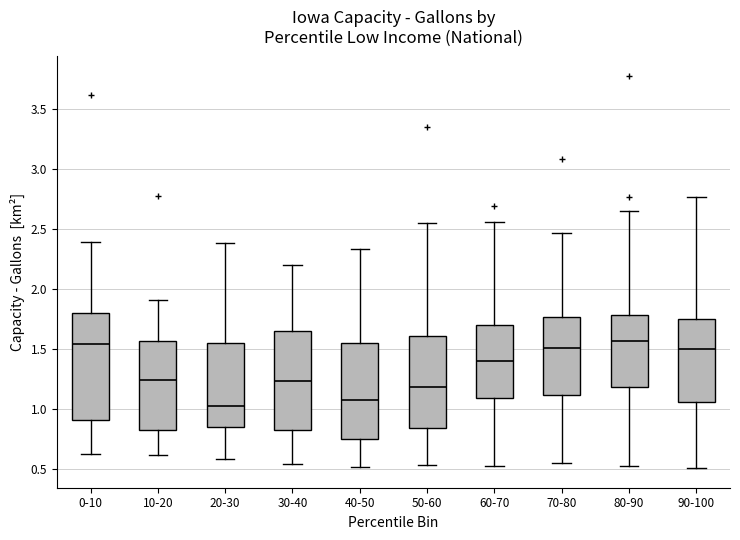

Reading left to right, read every box against the y-axis: the position of its median line, the range the box covers, and the ends of its whiskers. The values are not printed on the chart, so give them approximately, as read against the axis.

0-10: median 1.55, box 0.90 to 1.80, whiskers 0.65 to 2.40
10-20: median 1.25, box 0.85 to 1.55, whiskers 0.60 to 1.90
20-30: median 1.00, box 0.85 to 1.55, whiskers 0.60 to 2.40
30-40: median 1.25, box 0.85 to 1.65, whiskers 0.55 to 2.20
40-50: median 1.10, box 0.75 to 1.55, whiskers 0.50 to 2.35
50-60: median 1.20, box 0.85 to 1.60, whiskers 0.55 to 2.55
60-70: median 1.40, box 1.10 to 1.70, whiskers 0.55 to 2.55
70-80: median 1.50, box 1.10 to 1.75, whiskers 0.55 to 2.45
80-90: median 1.55, box 1.20 to 1.80, whiskers 0.55 to 2.65
90-100: median 1.50, box 1.05 to 1.75, whiskers 0.50 to 2.75